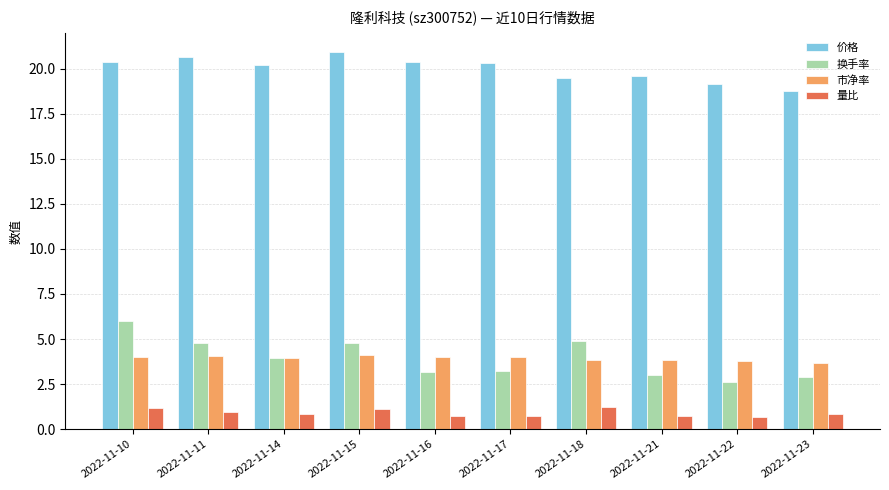

The value of 市净率 at 2022-11-22 is 5.9. True or false?

False